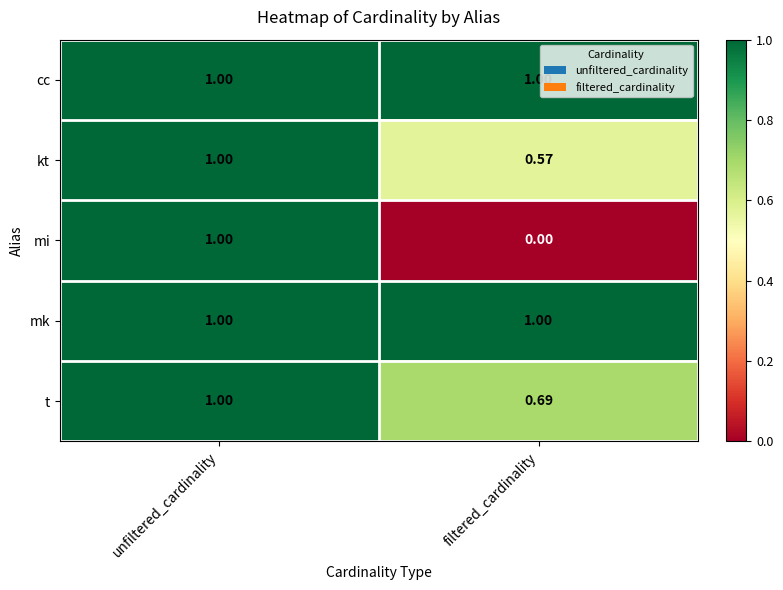

Rank the categories by mi value from lowest to highest.

filtered_cardinality, unfiltered_cardinality